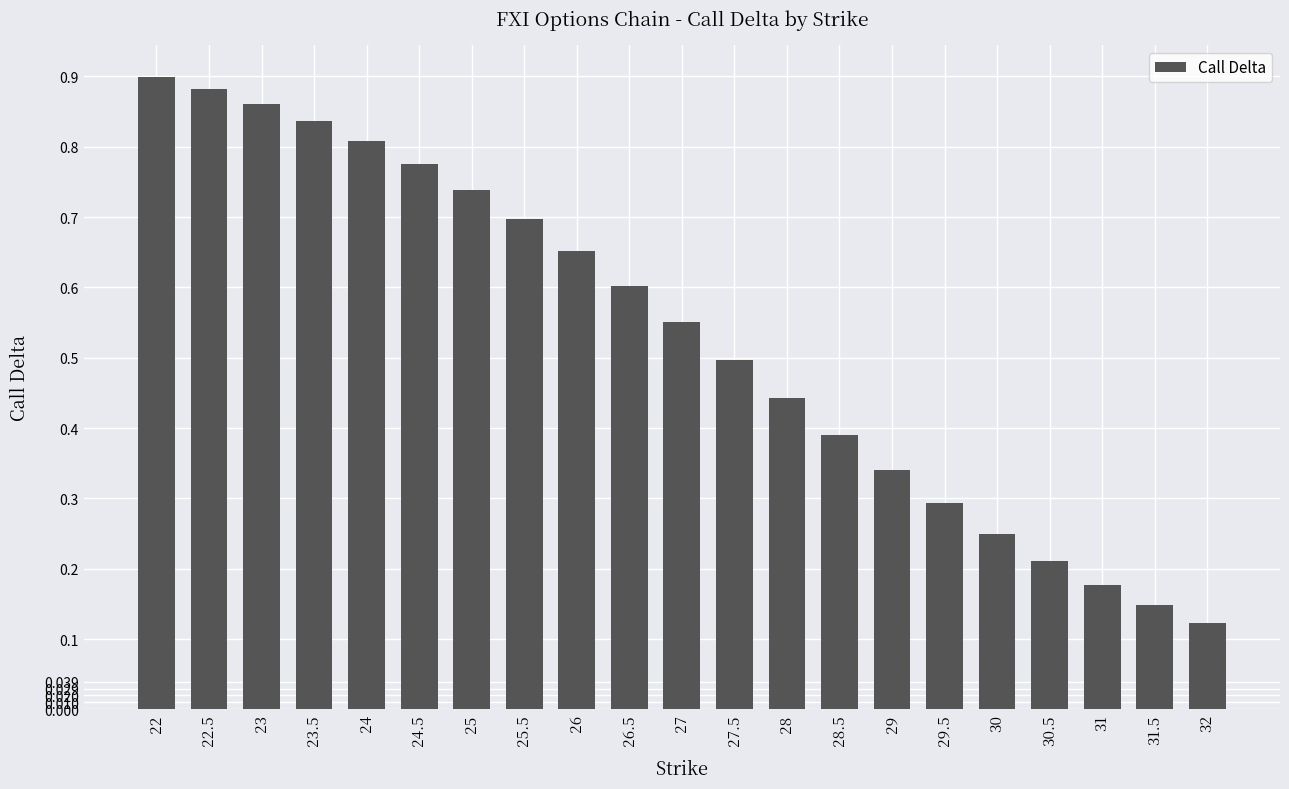

List the labels in order of value, largest first.

22, 22.5, 23, 23.5, 24, 24.5, 25, 25.5, 26, 26.5, 27, 27.5, 28, 28.5, 29, 29.5, 30, 30.5, 31, 31.5, 32